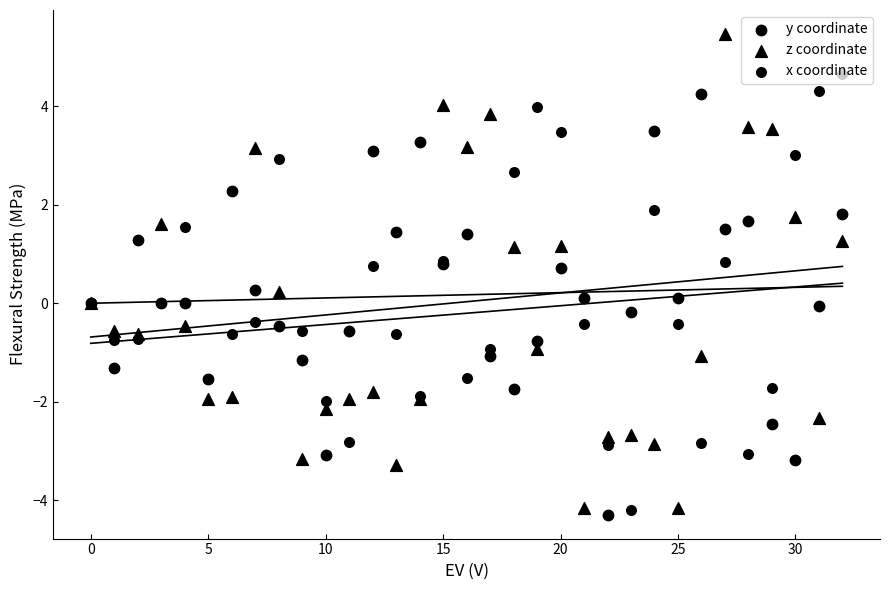

Which series has the widest spread of Y values?

z coordinate